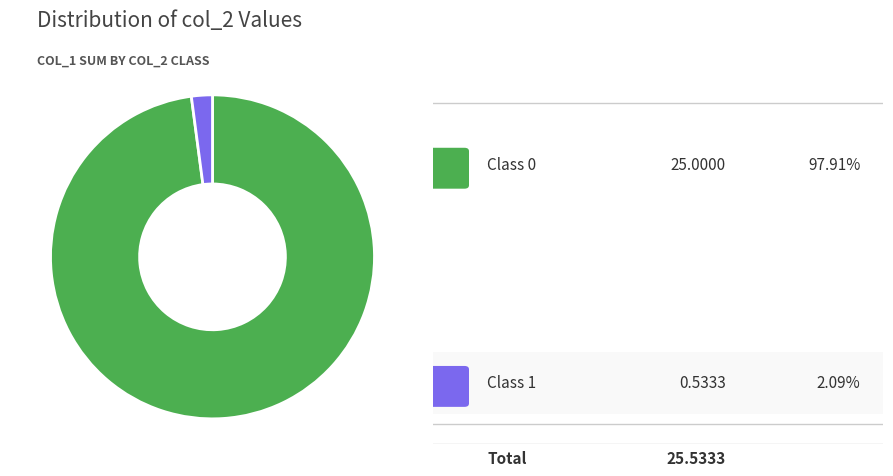

Is there a majority slice in this chart?

Yes